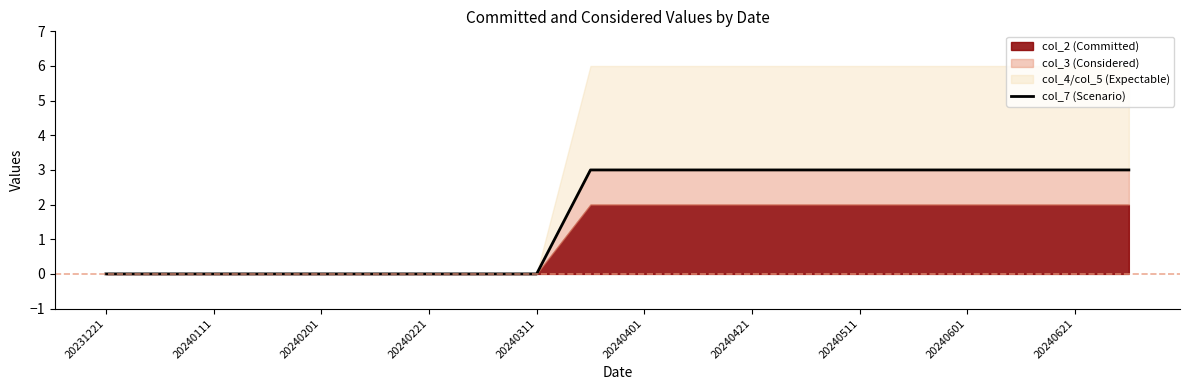

Reading left to right, list all the values displayed in this chart.

0	0	0	0	0	0	0	0	0	3	3	3	3	3	3	3	3	3	3	3